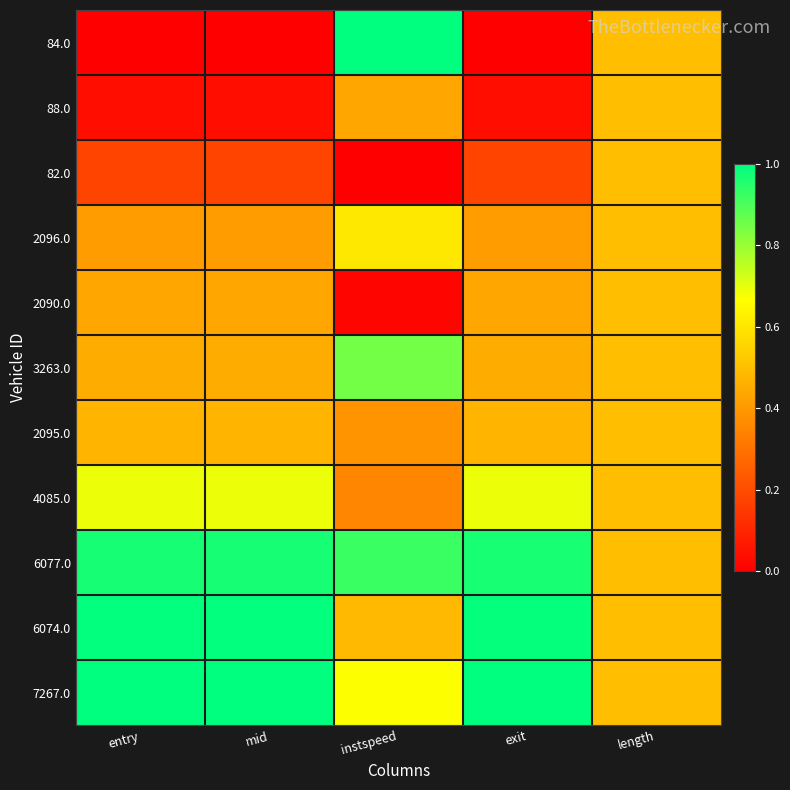

At which category is the sum across all series the highest?

instspeed